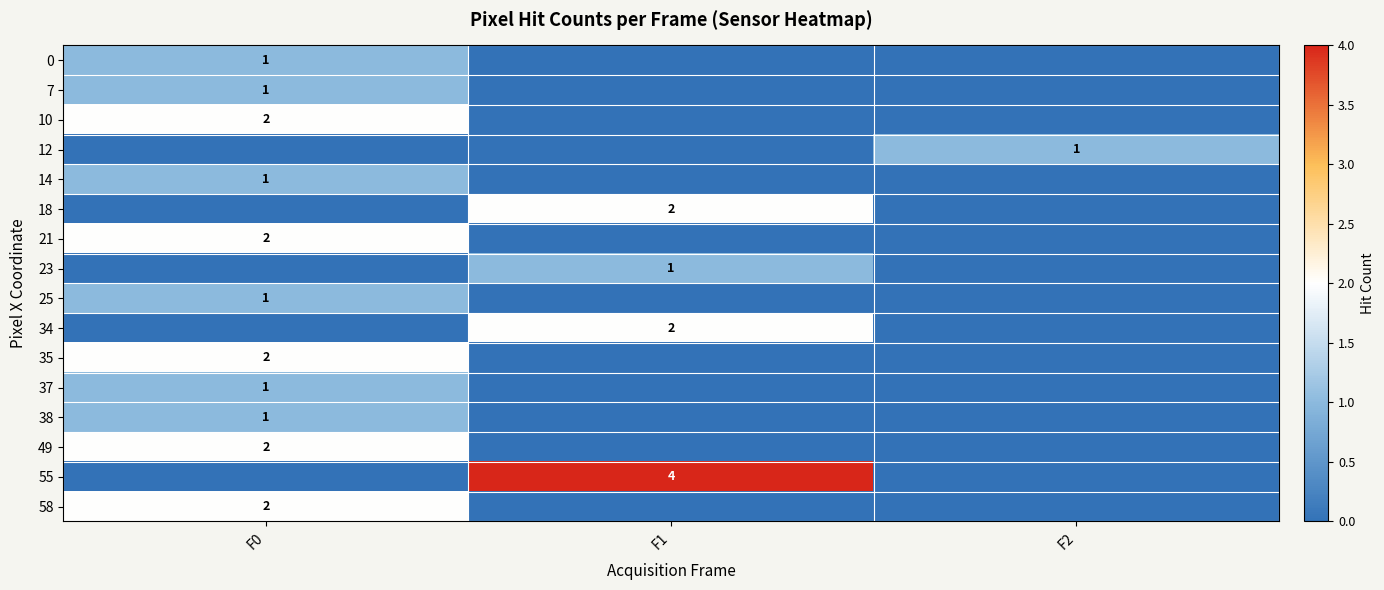

Which category has the lowest value across all series?

F1